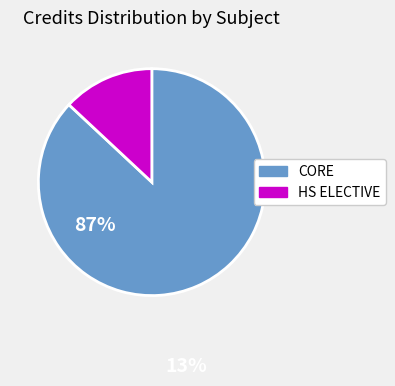

Is there a majority slice in this chart?

Yes